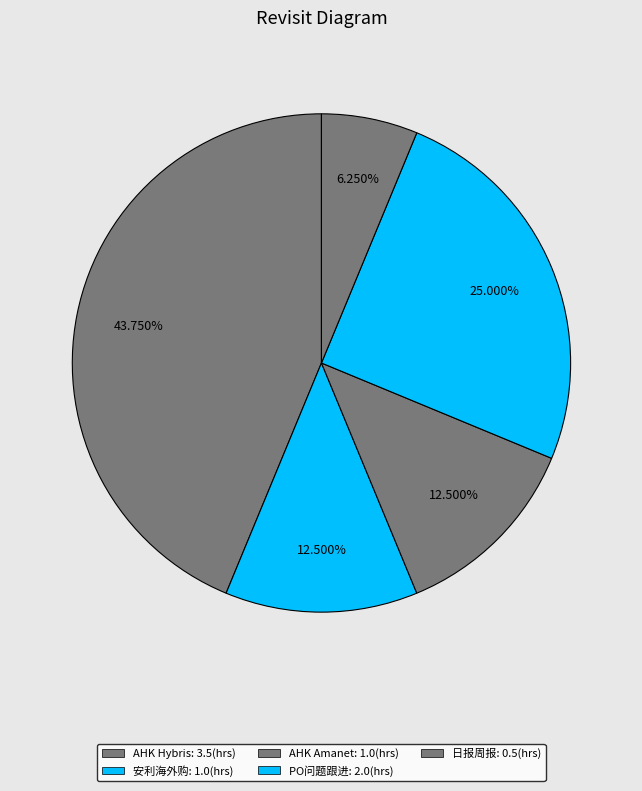

Count the number of slices in the pie.

5